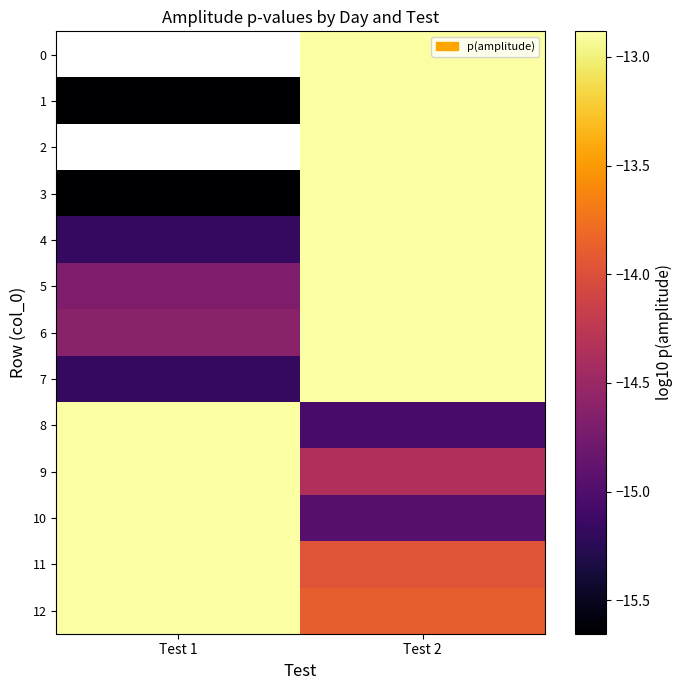

Read the 1 value at Test 2.

-12.9